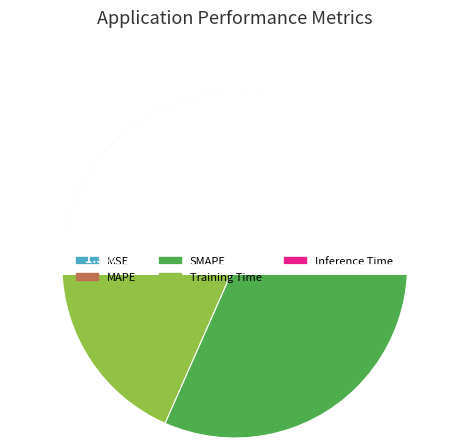

What percentage is the MSE slice, to the nearest percent?

1%